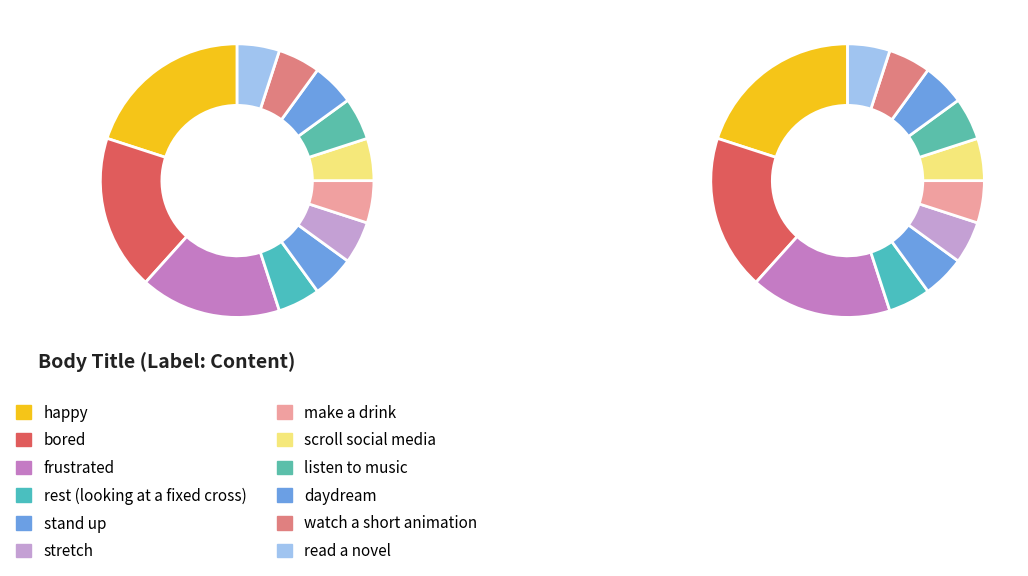

Is it true that listen to music is 1% of the pie?

False